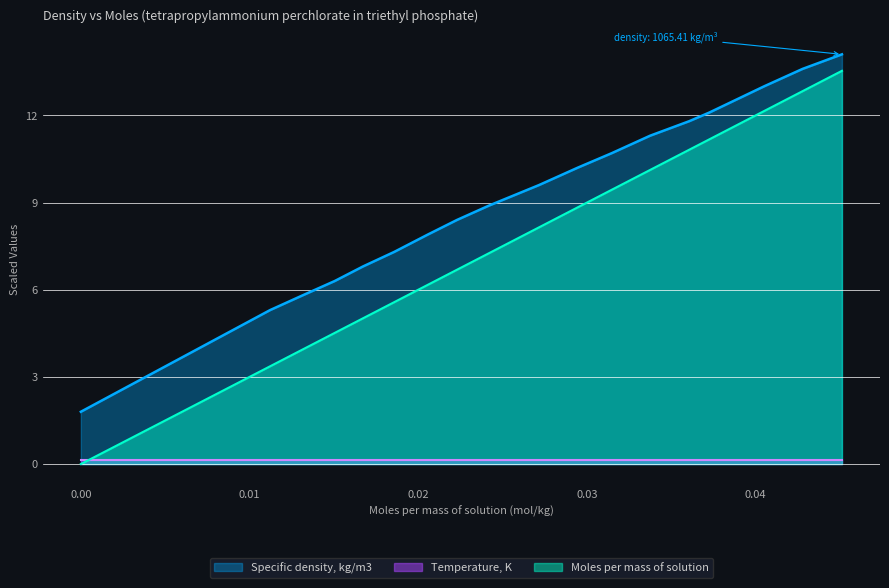

True or false: Specific density, kg/m3 has more than 1 points higher than both neighbors.

False